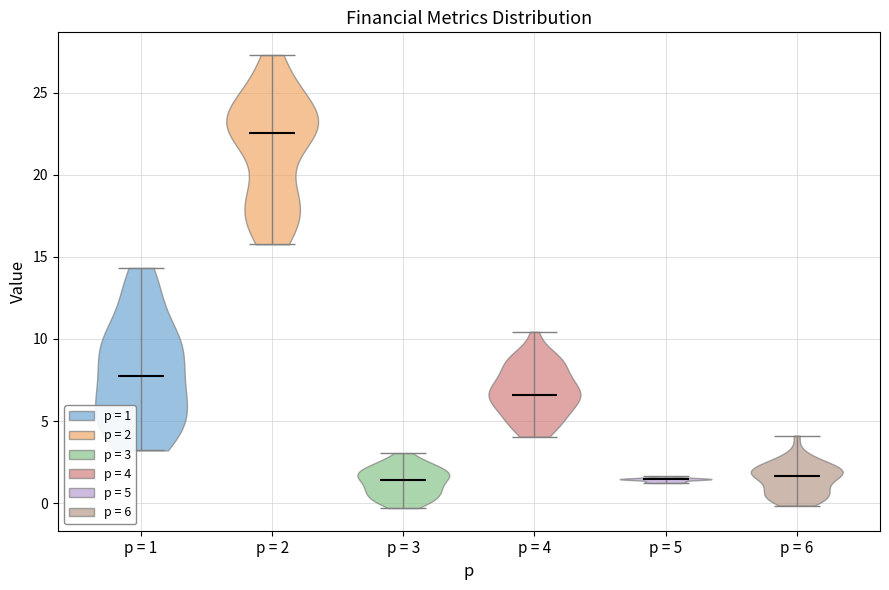

Reading left to right, read every violin against the y-axis: where its median line is, and the lowest and highest points it reaches. The values are not printed on the chart, so give them approximately, as read against the axis.

p = 1: median line 7.5, lowest point 3.0, highest point 14.5
p = 2: median line 22.5, lowest point 16.0, highest point 27.5
p = 3: median line 1.5, lowest point -0.5, highest point 3.0
p = 4: median line 6.5, lowest point 4.0, highest point 10.5
p = 5: median line 1.5, lowest point 1.0, highest point 1.5
p = 6: median line 1.5, lowest point 0.0, highest point 4.0